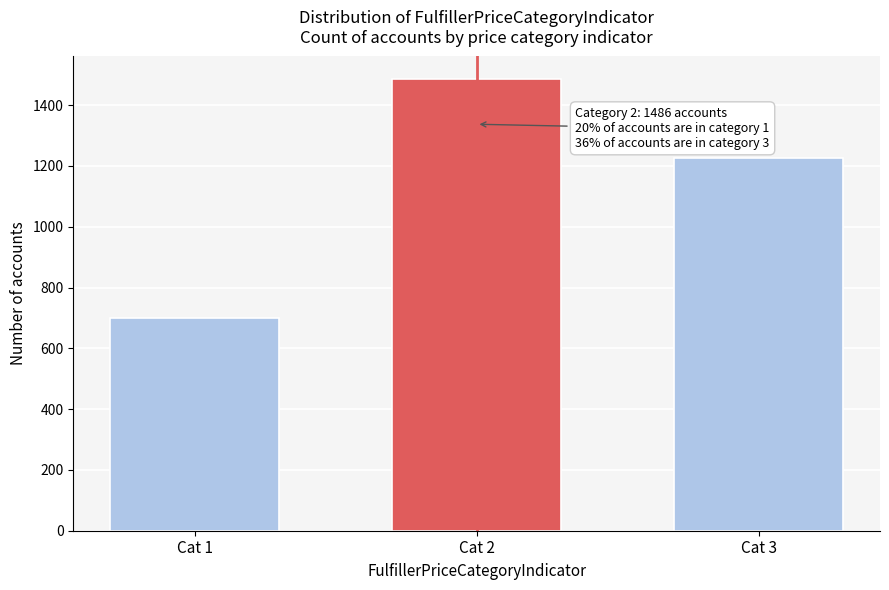

Reading right to left, what are all the values shown in this chart?

Cat 3=1225	Cat 2=1486	Cat 1=699